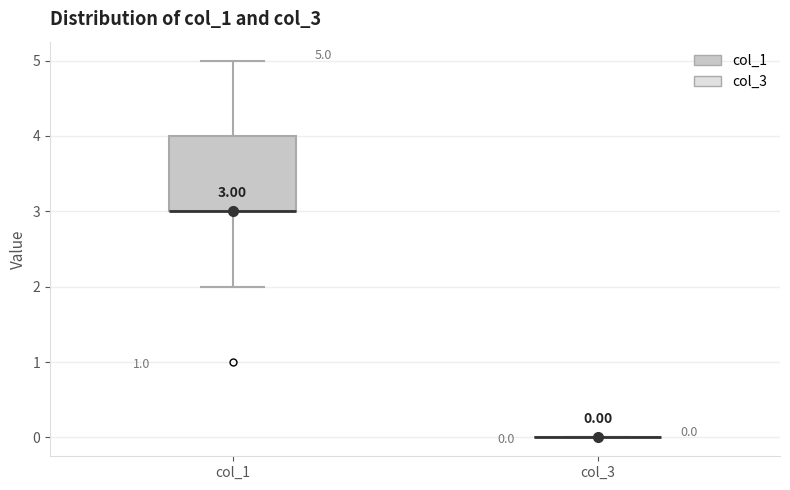

Which box is the tallest, from its lower edge to its upper edge?

col_1